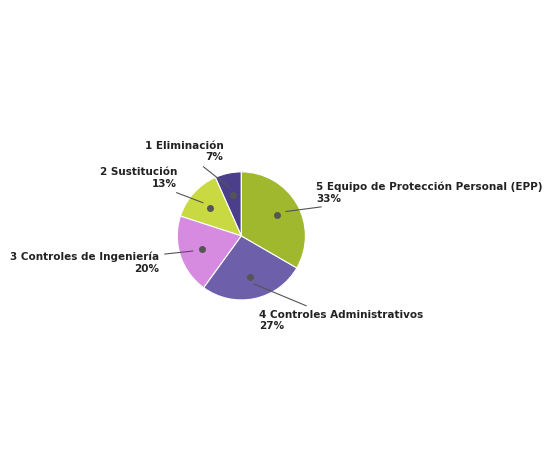

Is there any slice that represents more than half of the pie?

No